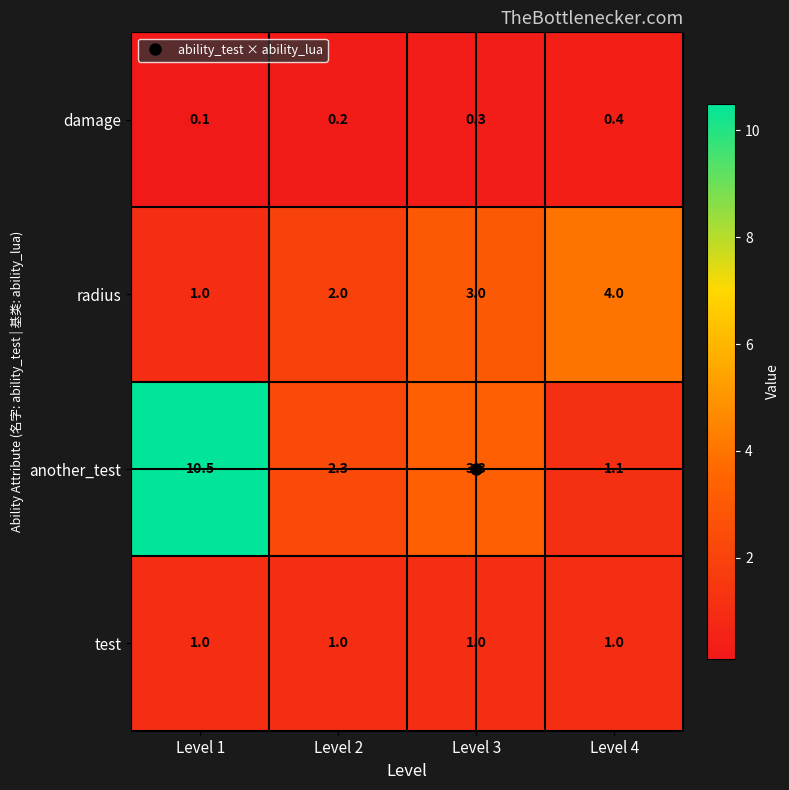

What is the sum of all test values?

4.0